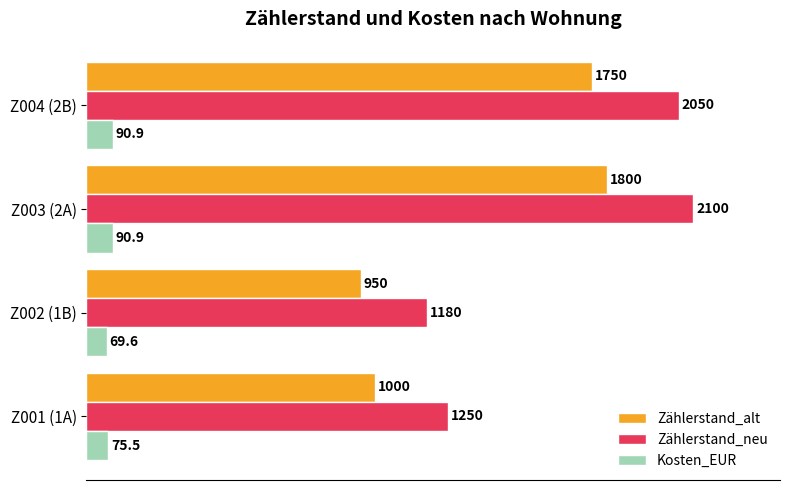

Read the Kosten_EUR value at Z004 (2B).

90.9